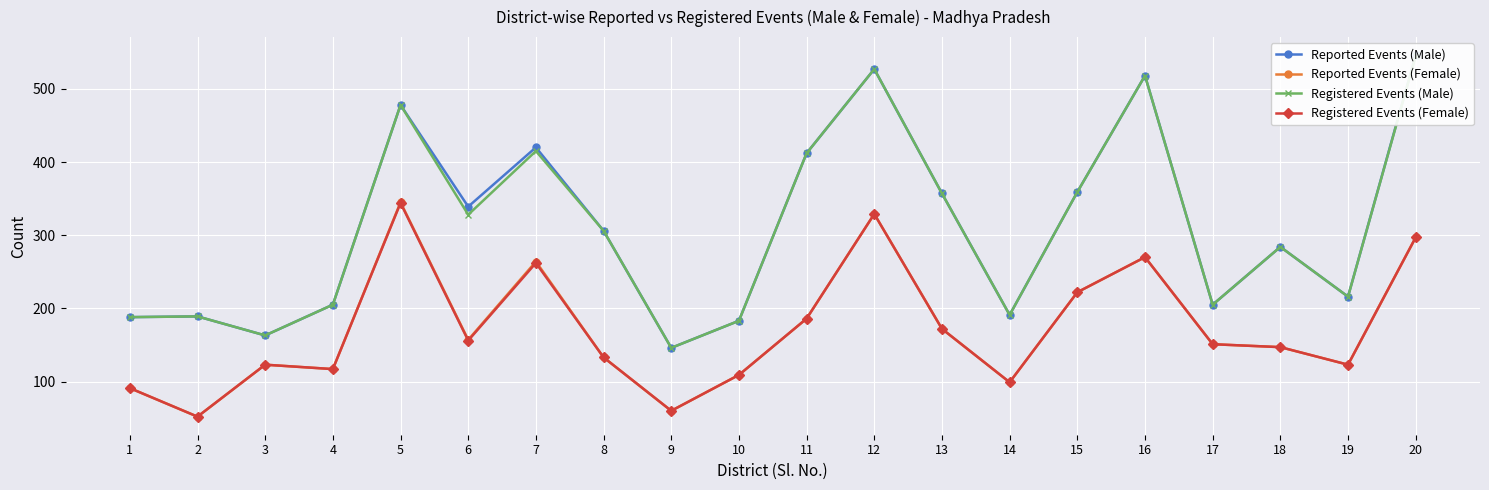

Which series changed the most between 12 and 13?

Reported Events (Male)